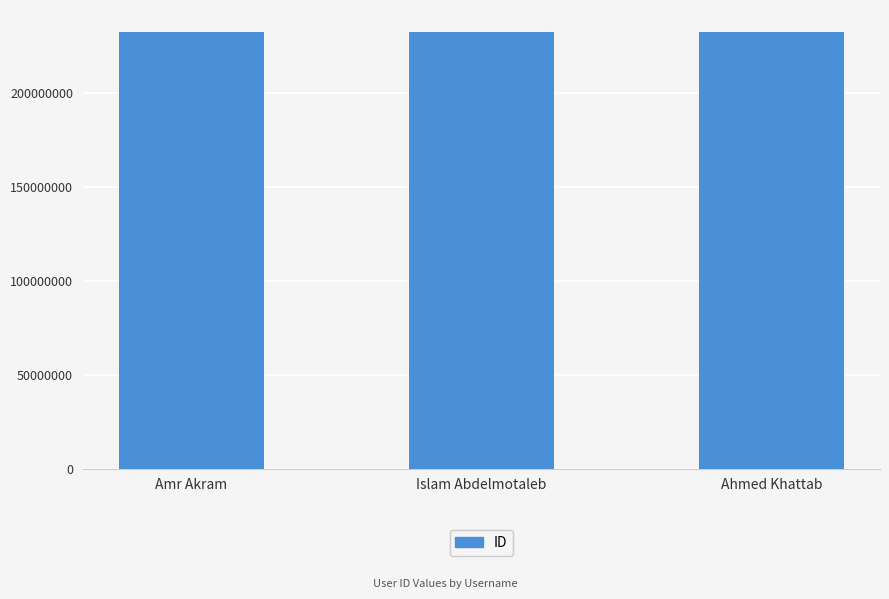

What is the ratio of the value at Ahmed Khattab to the value at Islam Abdelmotaleb?

1.0